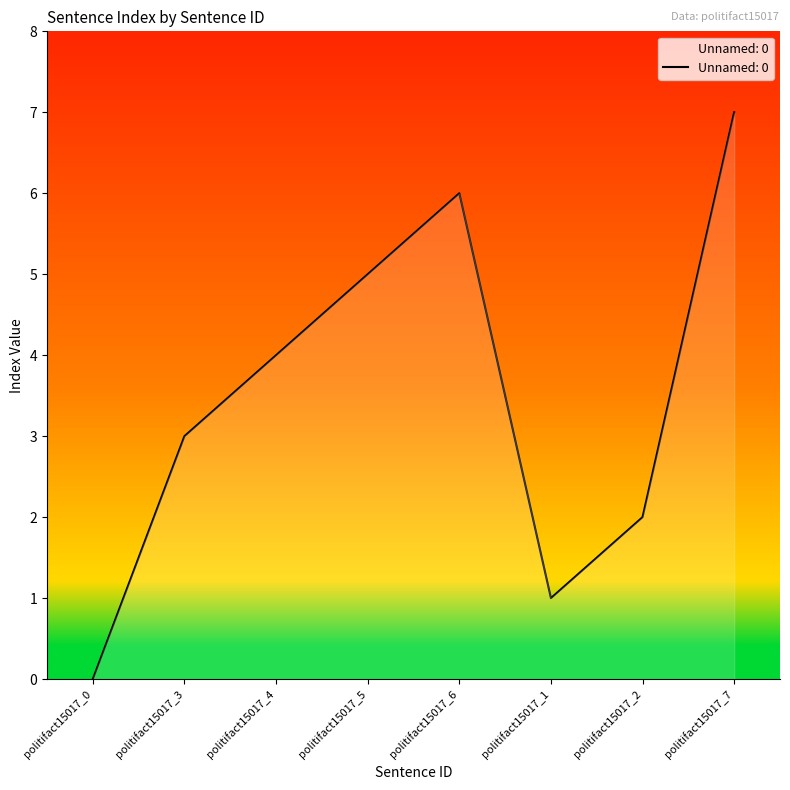

How many interior local peaks (higher than both neighbors) does the data have?

1